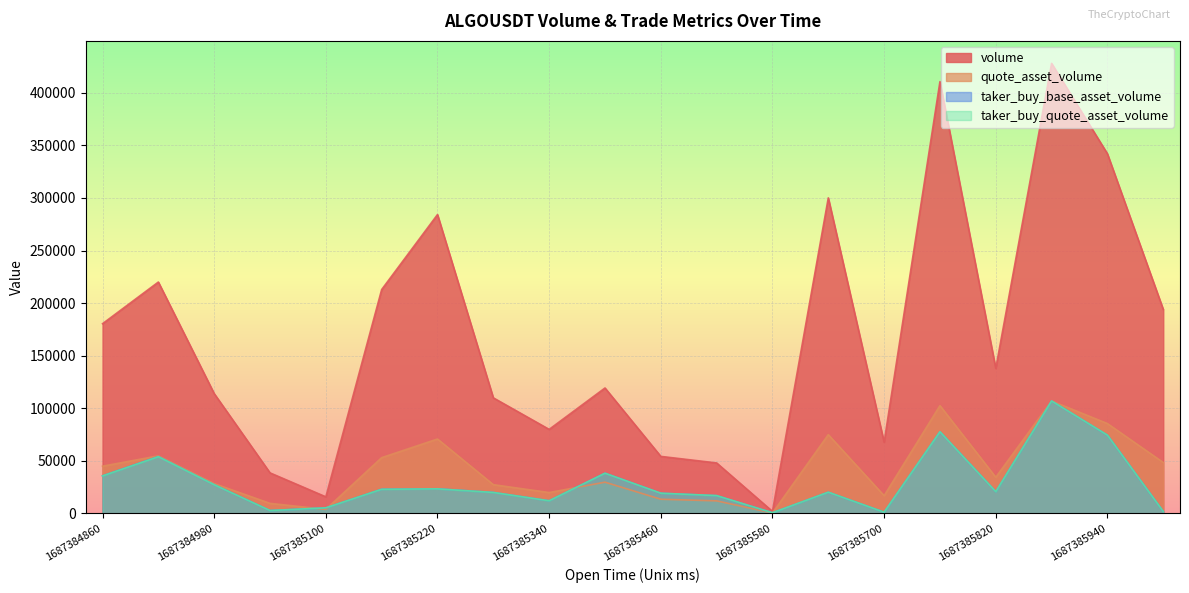

How many series are shown in this chart?

4